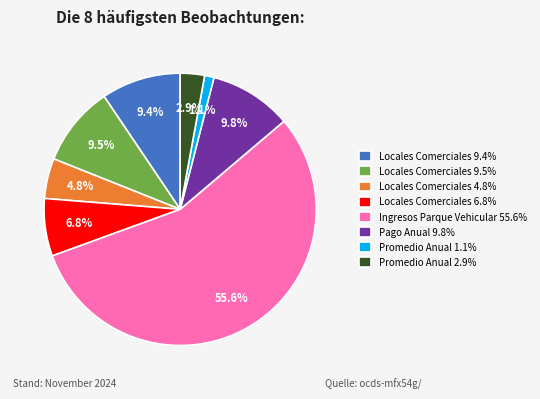

How many segments does this pie chart have?

8